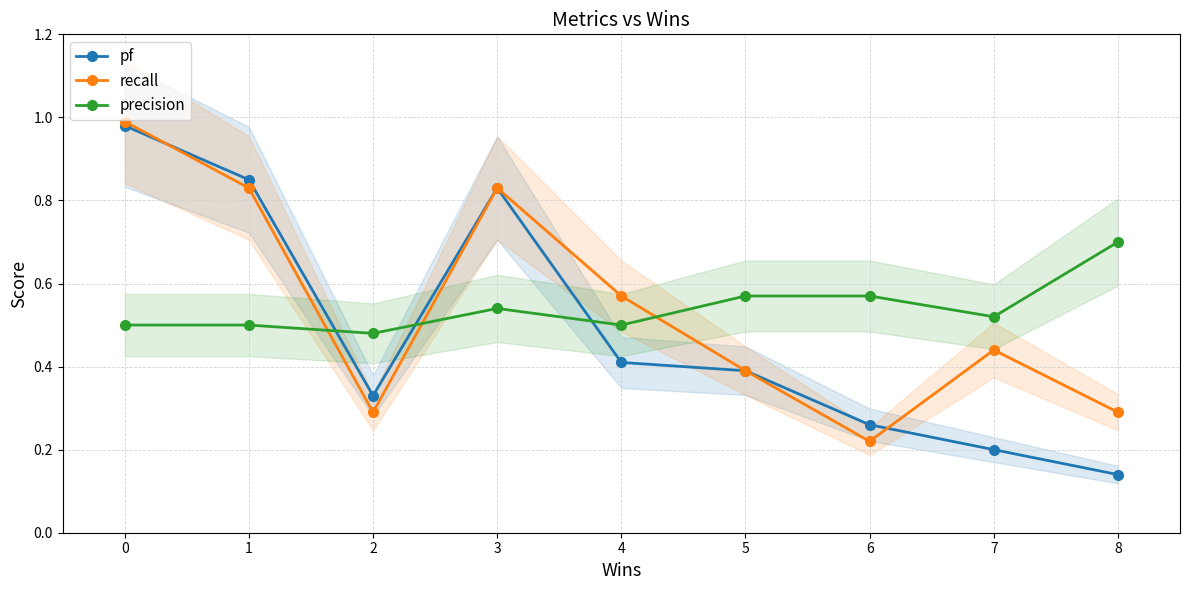

Reading left to right, extract all data points from this chart.

pf: 0=1.0	1=0.8	2=0.3	3=0.8	4=0.4	5=0.4	6=0.3	7=0.2	8=0.1
recall: 0=1.0	1=0.8	2=0.3	3=0.8	4=0.6	5=0.4	6=0.2	7=0.4	8=0.3
precision: 0=0.5	1=0.5	2=0.5	3=0.5	4=0.5	5=0.6	6=0.6	7=0.5	8=0.7